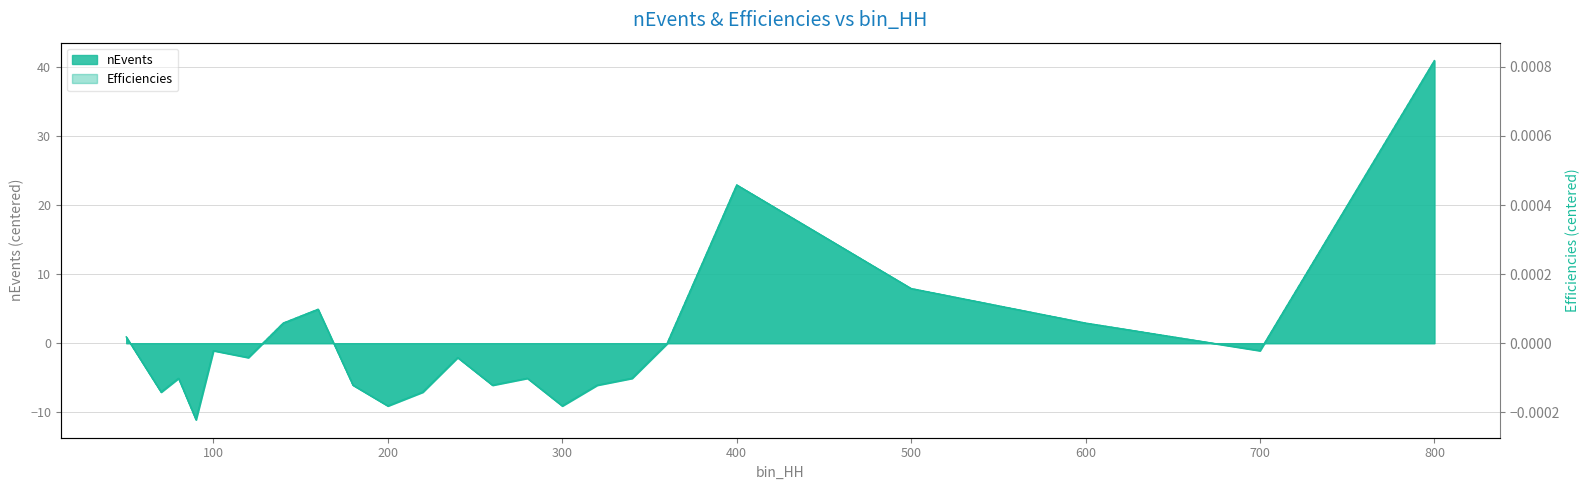

Which has a higher value, 300 or 600?

600